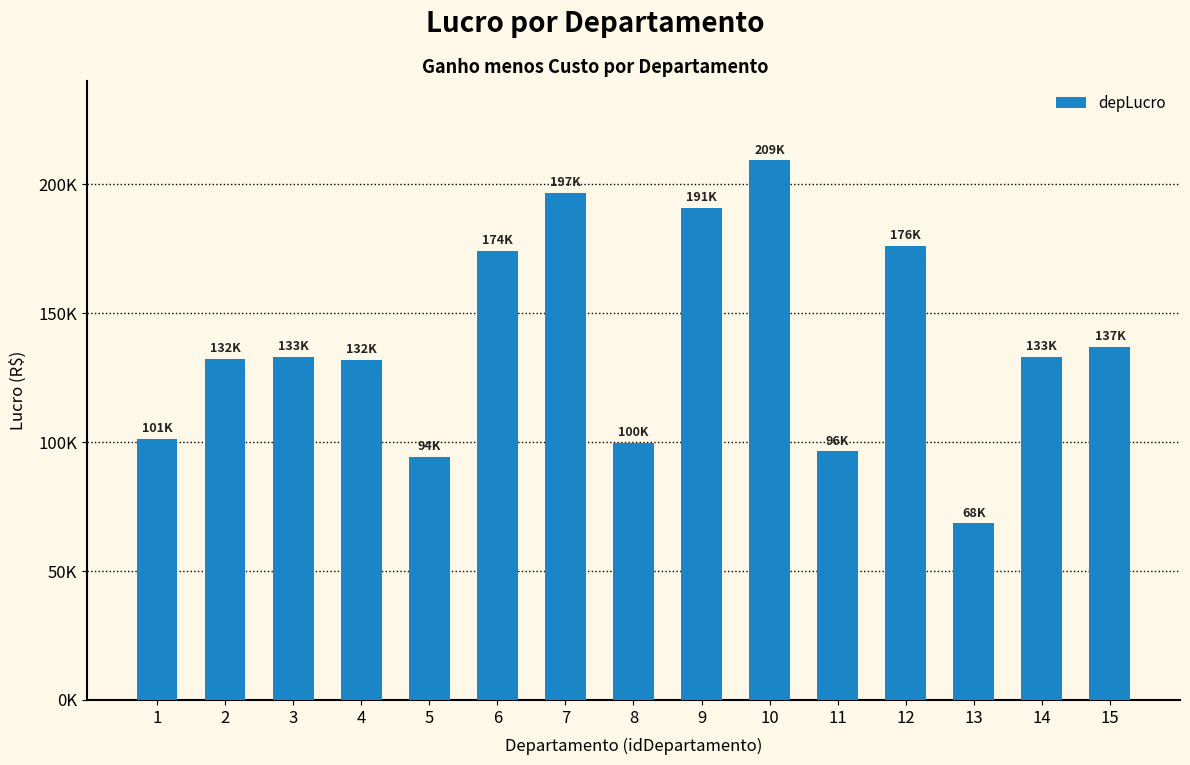

Does the chart contain any negative values?

No